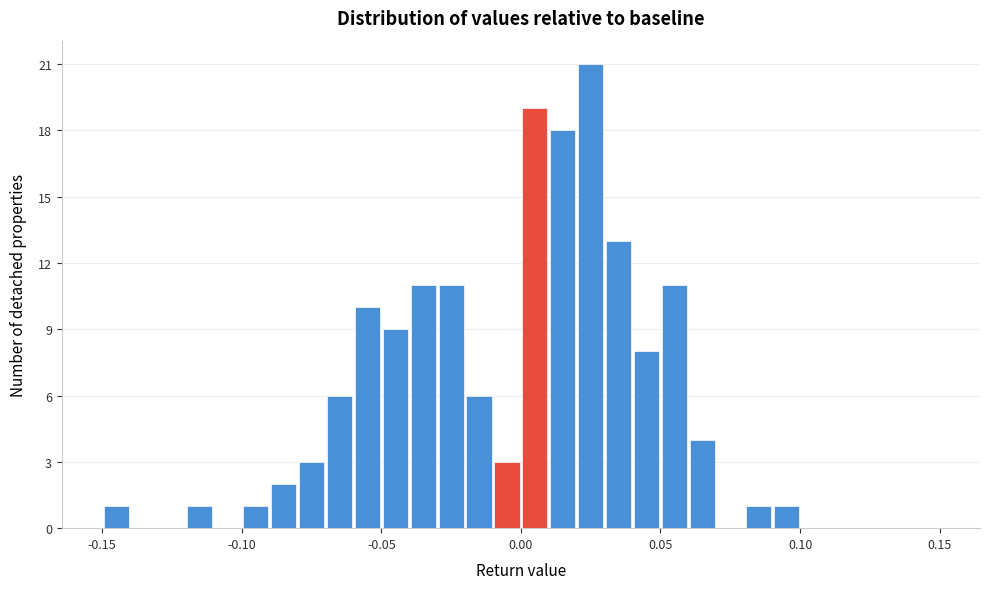

Read against the x-axis, roughly where is the centre of the tallest bar?

0.025